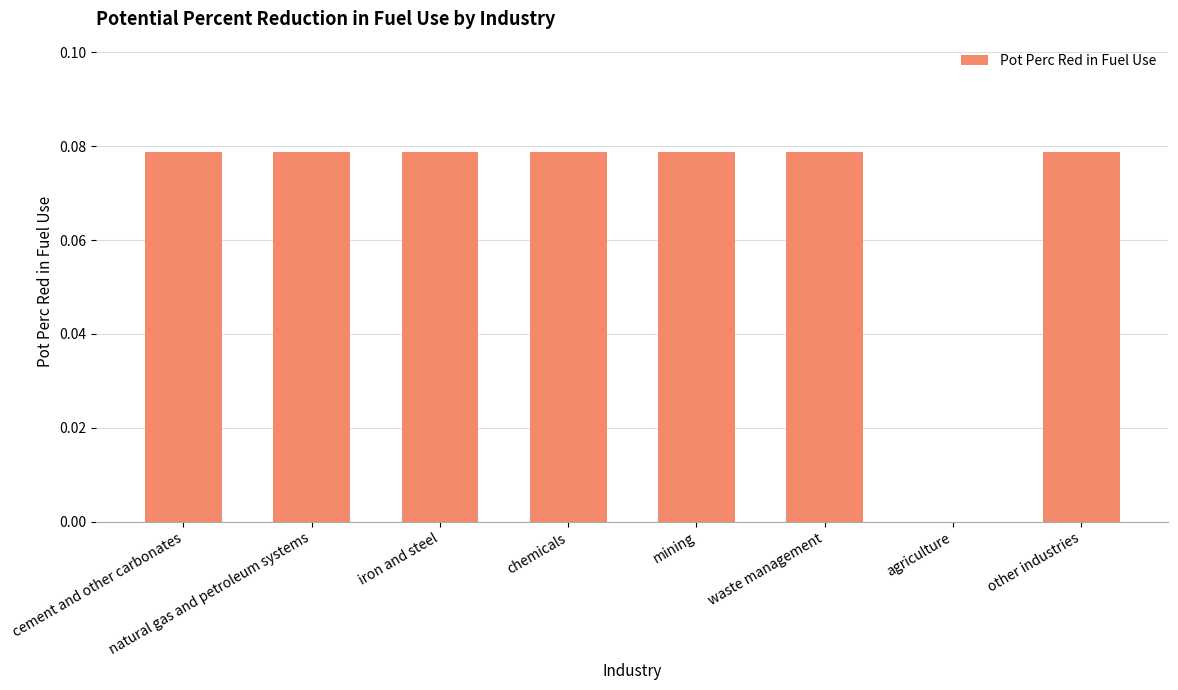

At which label is the value closest to 0?

agriculture